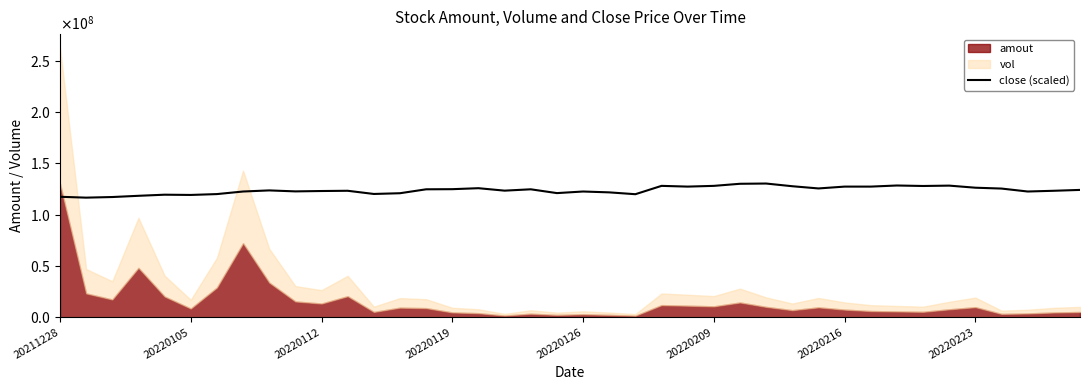

The value at 24 is 171424468.2. True or false?

False